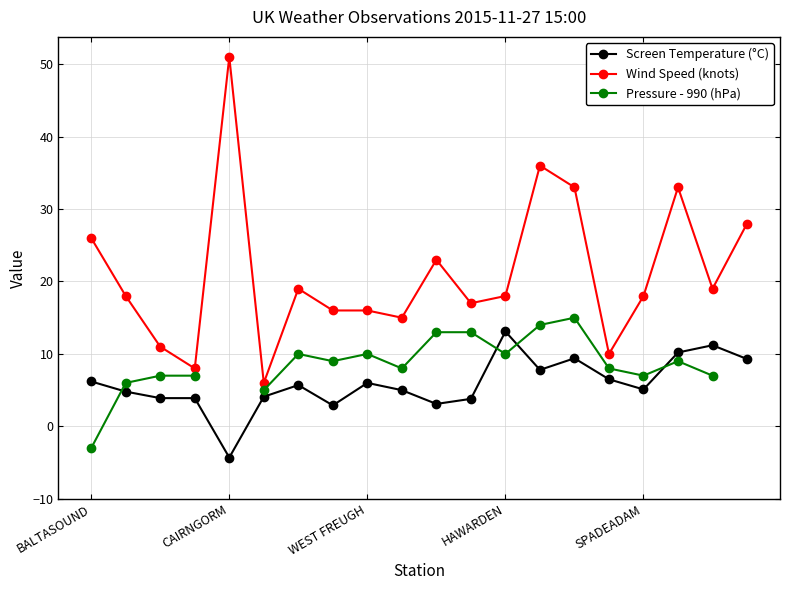

What position from the right is 7?

13